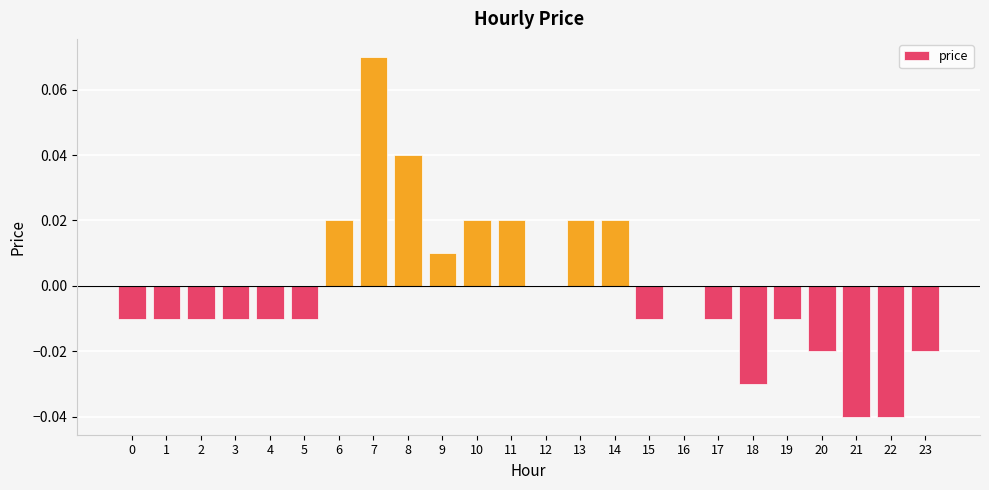

What is the change in value from 1 to 7?

+0.1